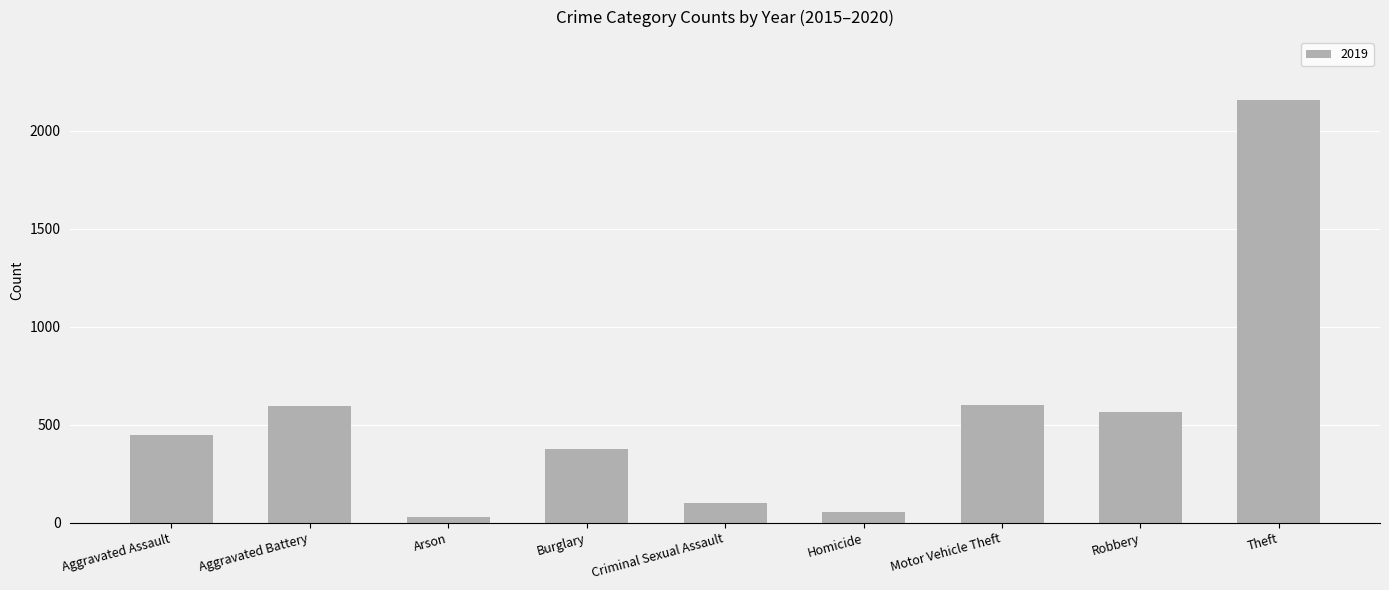

What is the change in value from Motor Vehicle Theft to Theft?

+1553